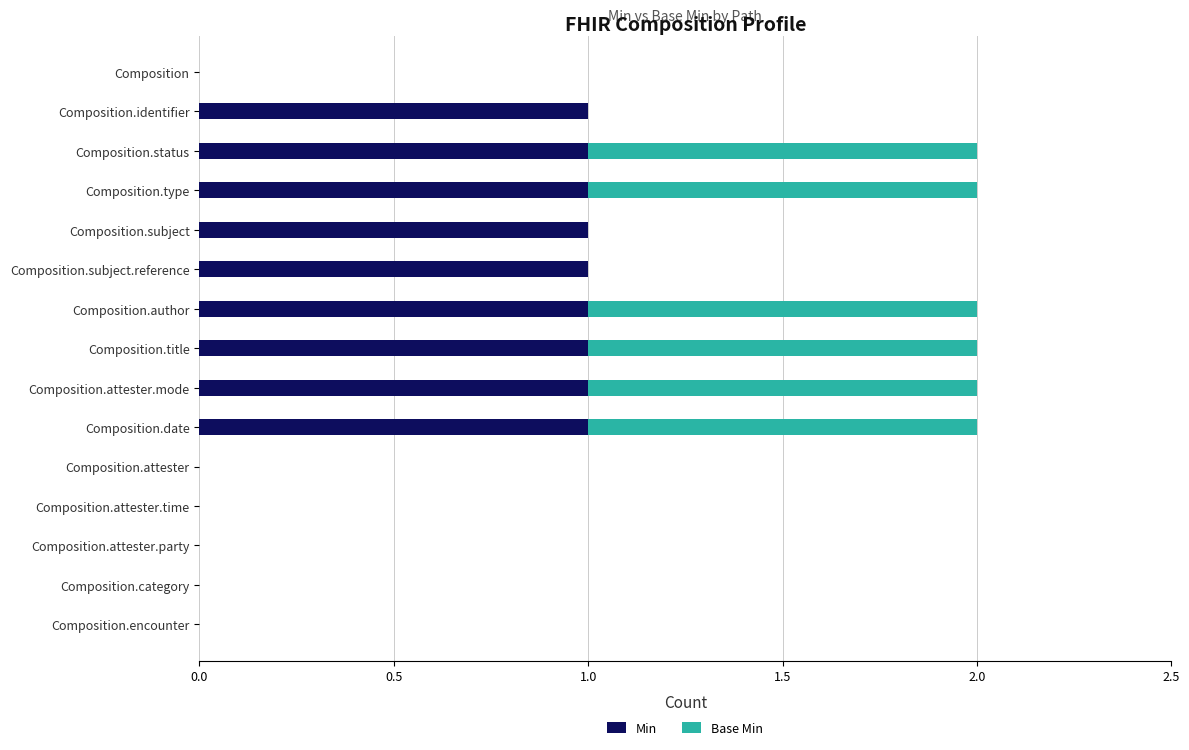

What is the sum of all Min values?

9